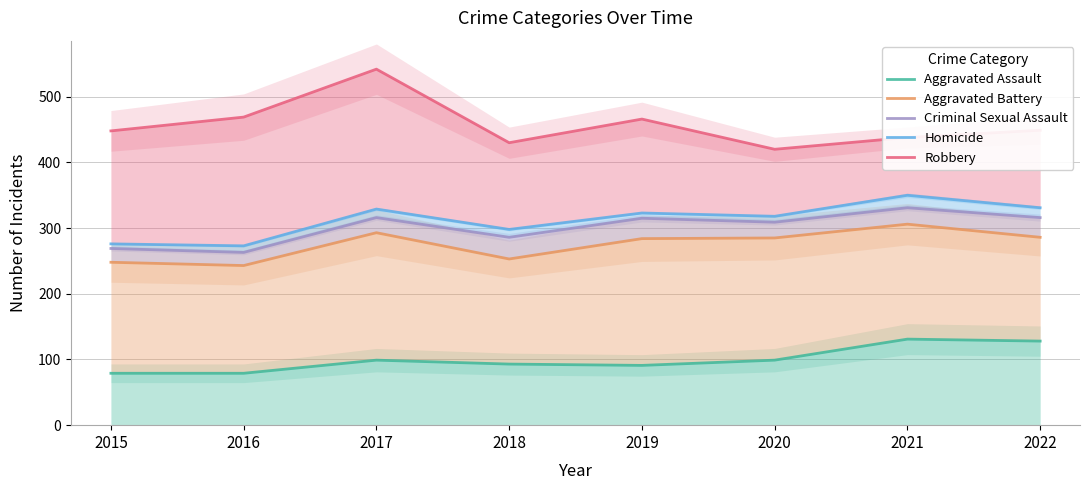

Reading left to right, what are all the values shown in this chart?

Aggravated Assault: 79	79	99	93	91	99	131	128
Aggravated Battery: 248	243	293	253	284	285	306	286
Criminal Sexual Assault: 269	263	316	286	315	309	331	316
Homicide: 276	273	329	298	323	318	350	331
Robbery: 448	469	542	430	466	420	438	449